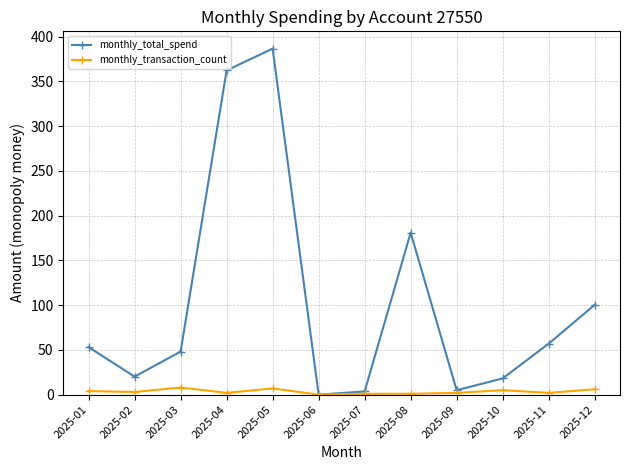

How many values in monthly_total_spend are above zero?

11